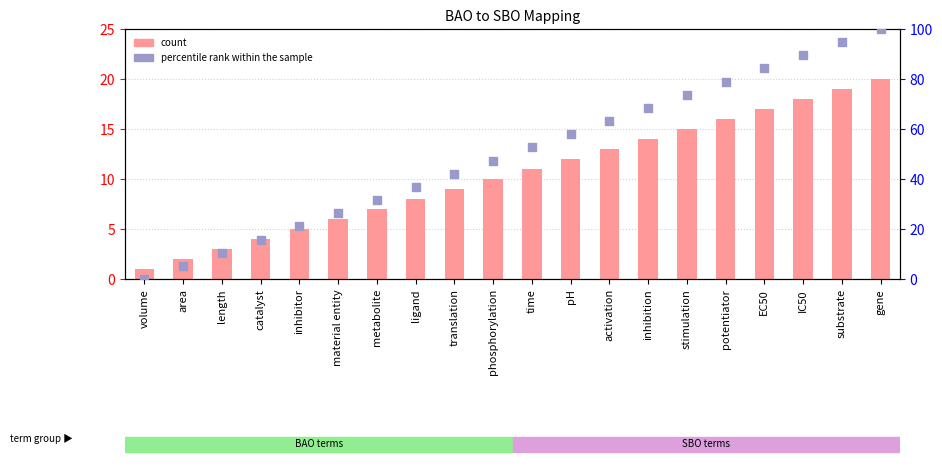

What are all the series names shown in the legend?

count, percentile rank within the sample